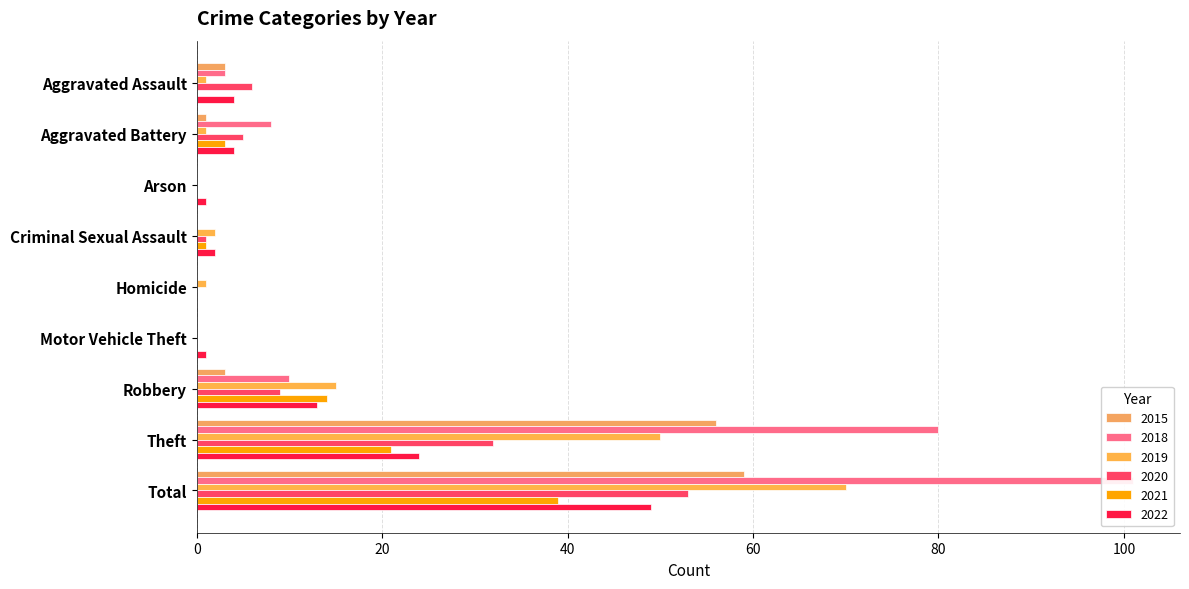

At which category is the sum across all series the highest?

Total